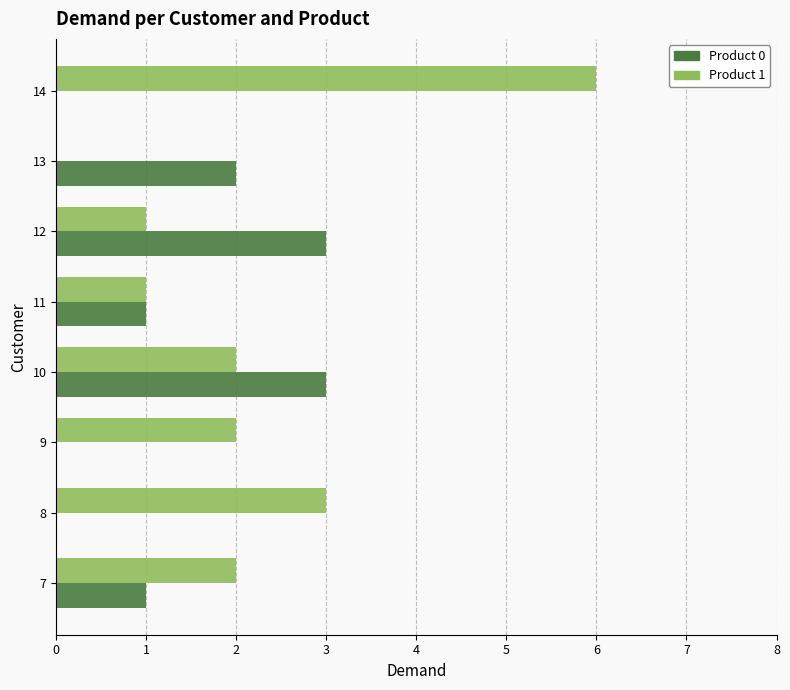

What are all the series names shown in the legend?

Product 0, Product 1